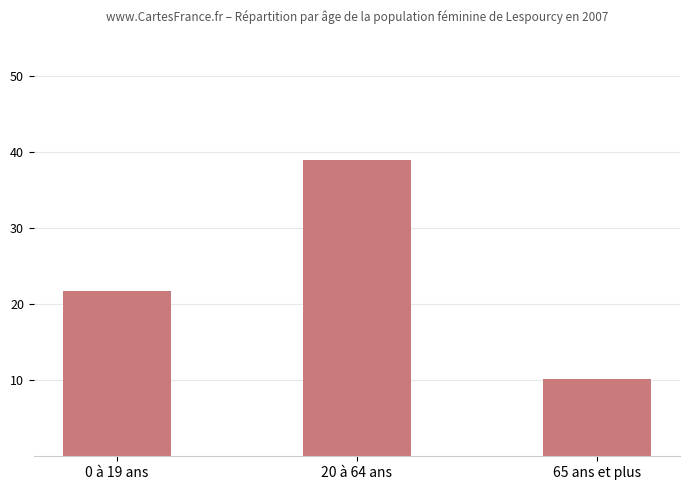

Where does the data first go above 21?

0 à 19 ans